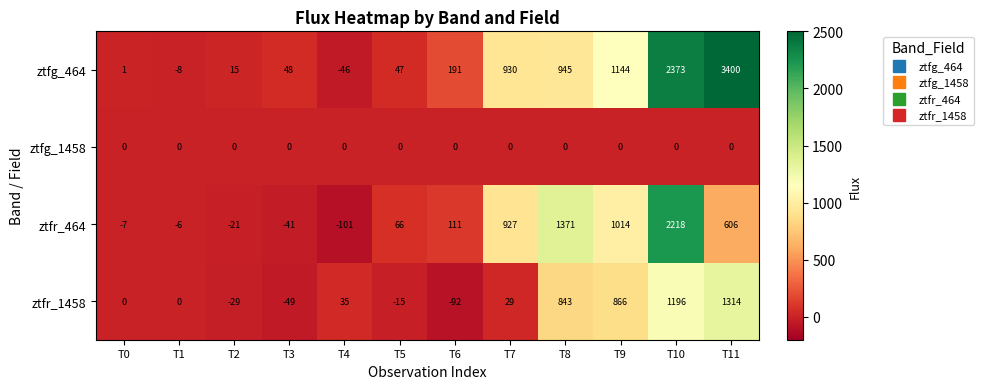

What is the total value across all series at T4?

-112